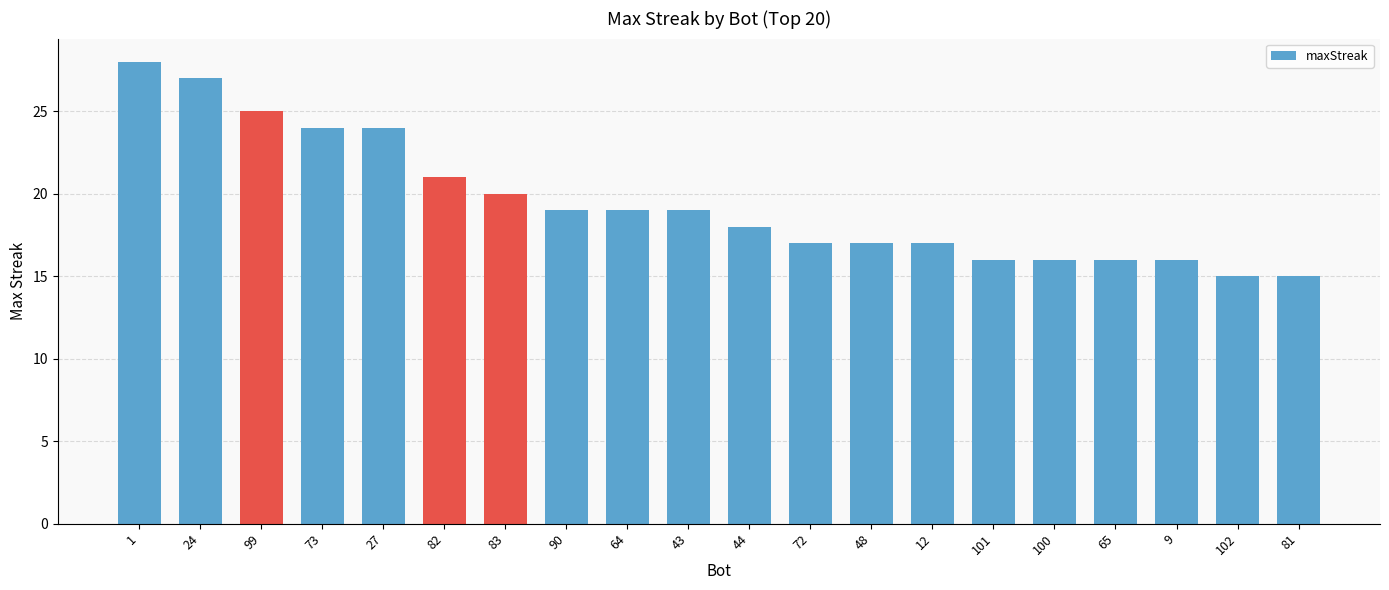

The value at 65 is 16. True or false?

True